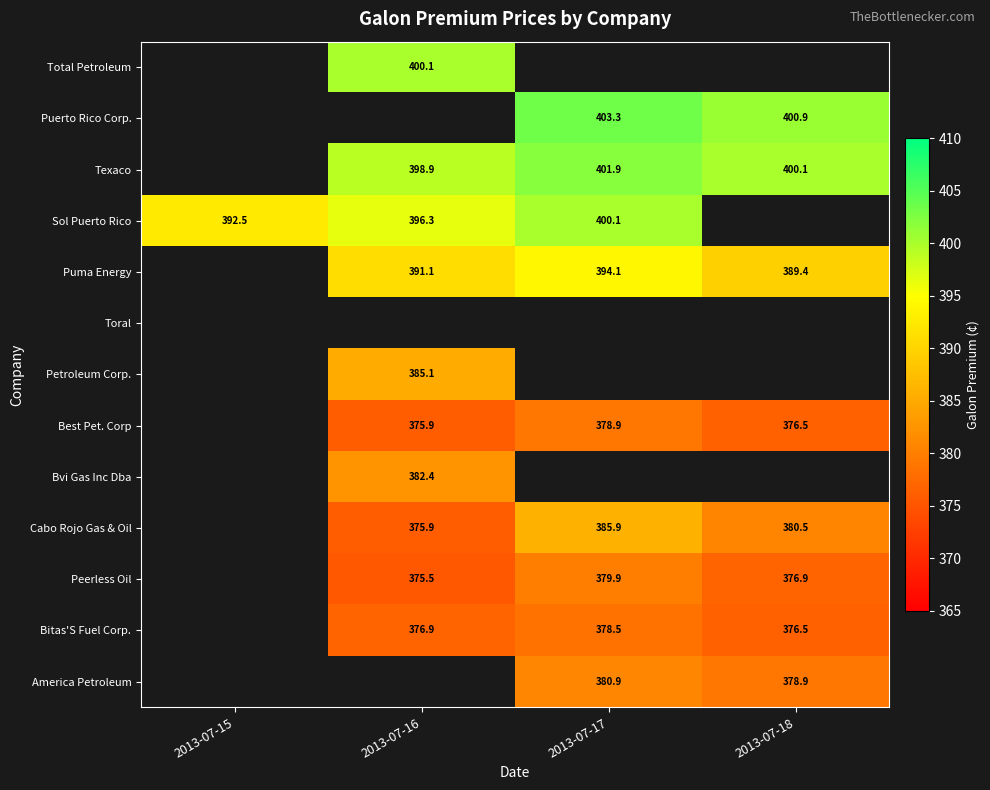

What is the approximate value of Bitas'S Fuel Corp. at 2013-07-17?

378.5